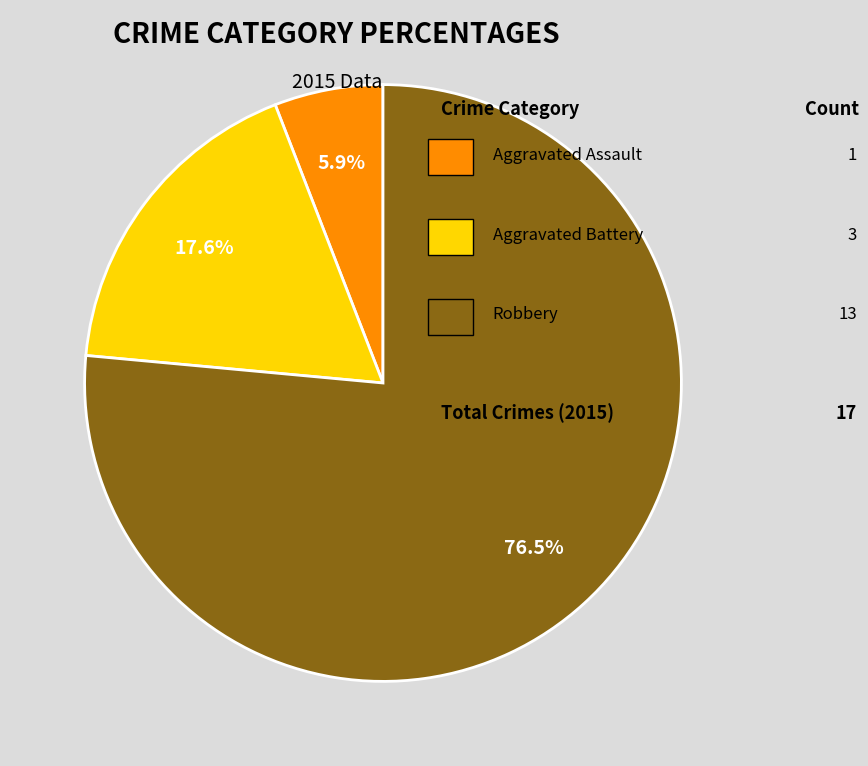

To the nearest percent, what is the difference between the largest and smallest slice percentages?

71%